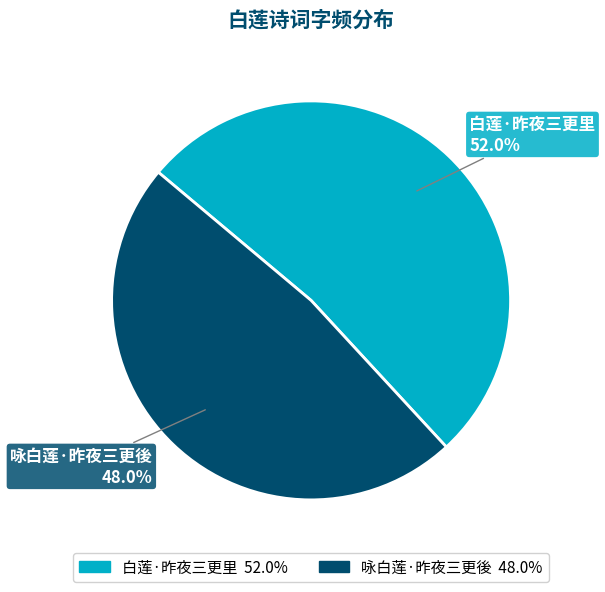

Does 咏白莲·昨夜三更後 account for over 50% of the chart?

No